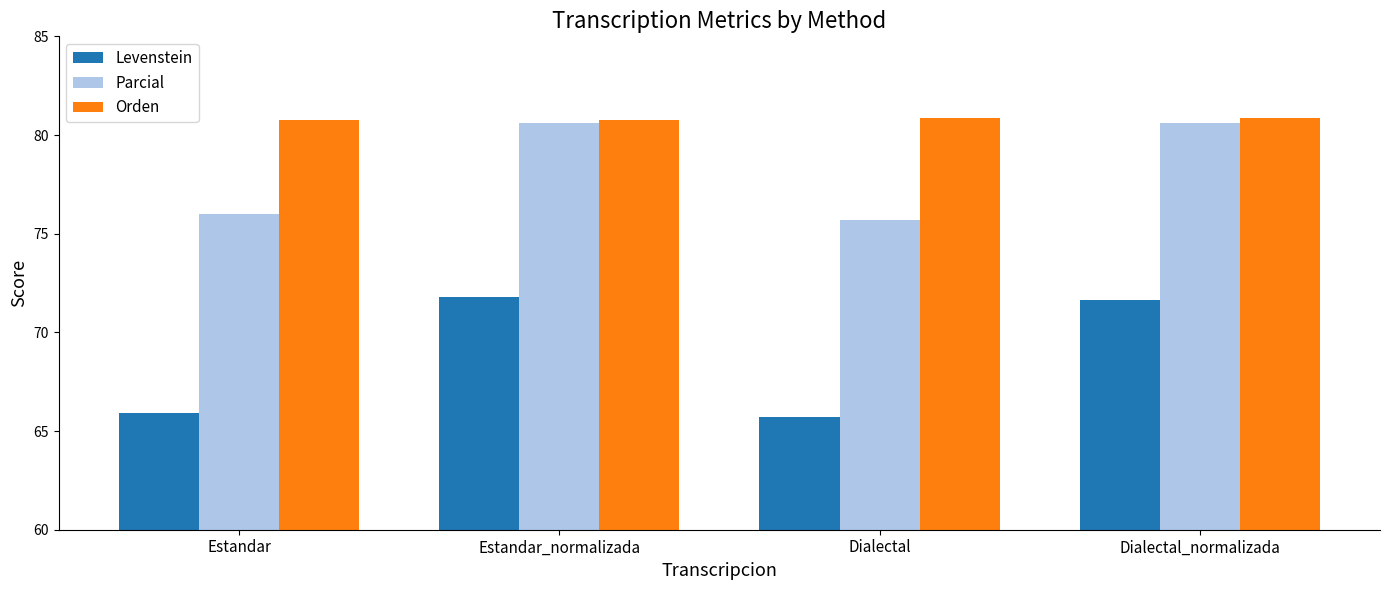

True or false: Orden has a value of 38.2 at Estandar.

False